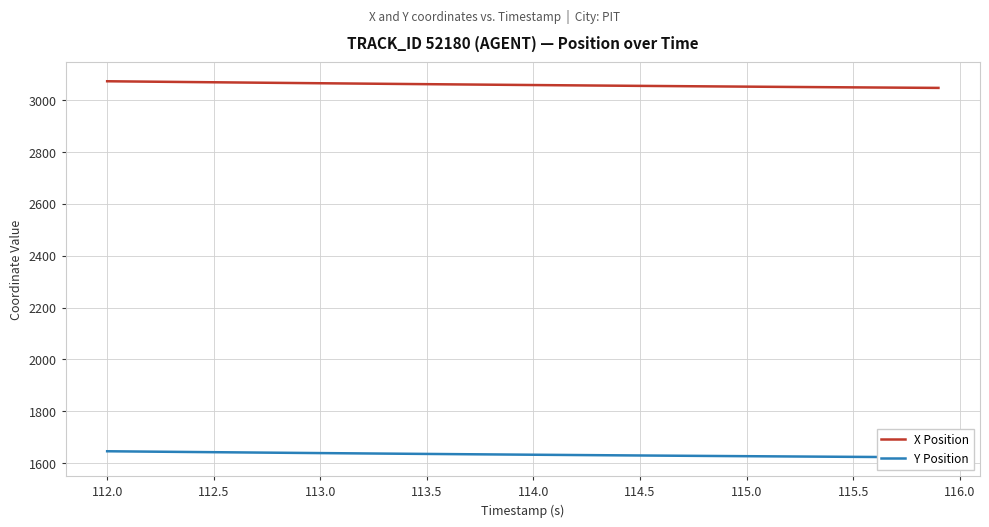

How many data points in X Position are less than 3059?

20